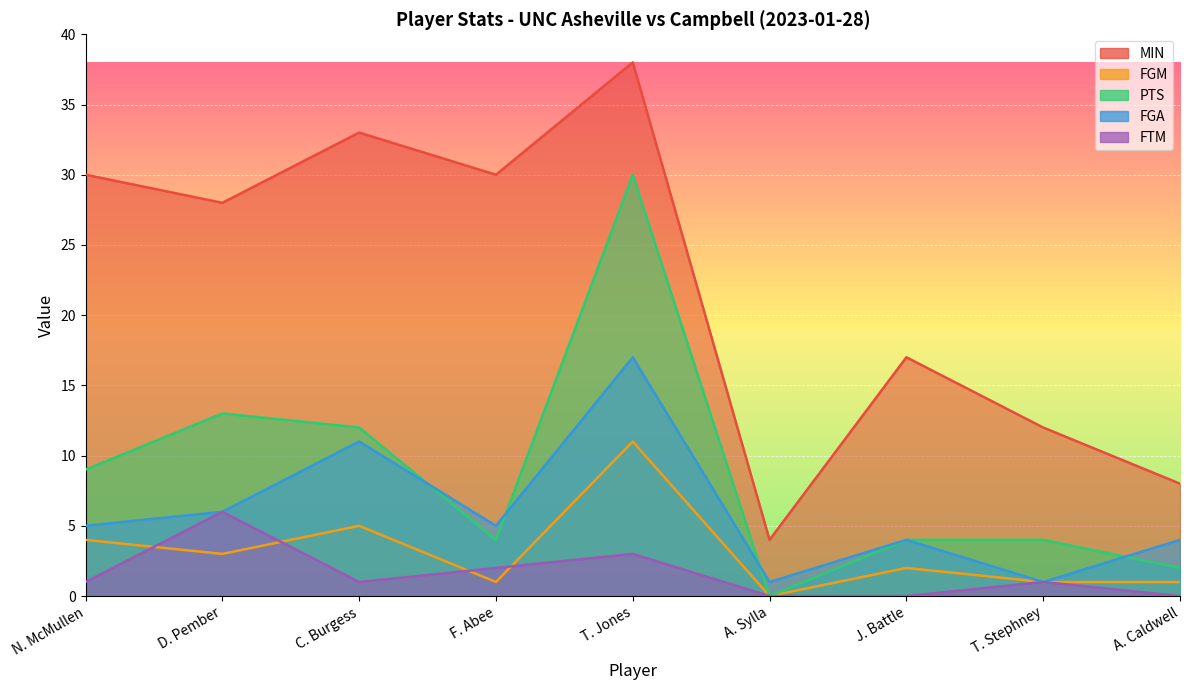

What is the sum of the PTS values at N. McMullen and A. Sylla?

9